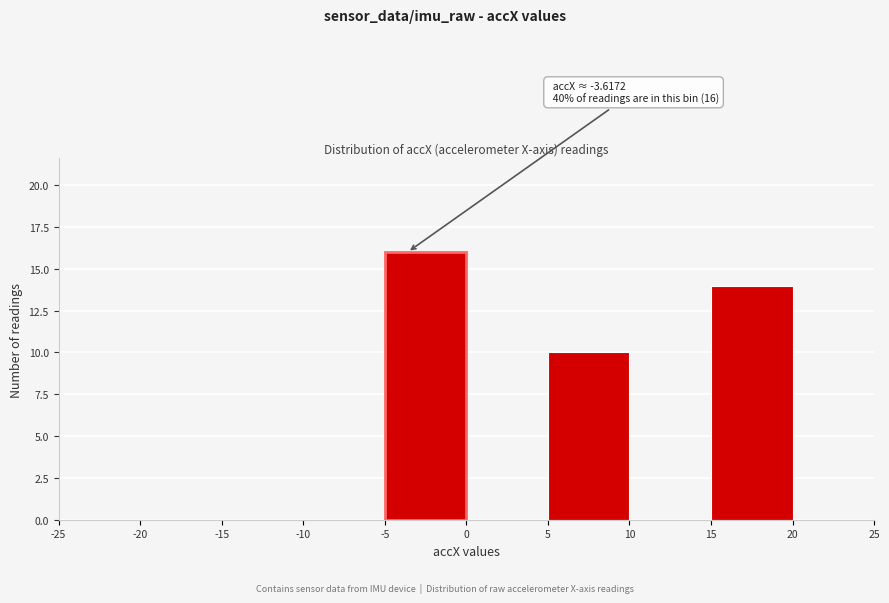

Over which range of the x-axis is the bar tallest?

-5 to 0